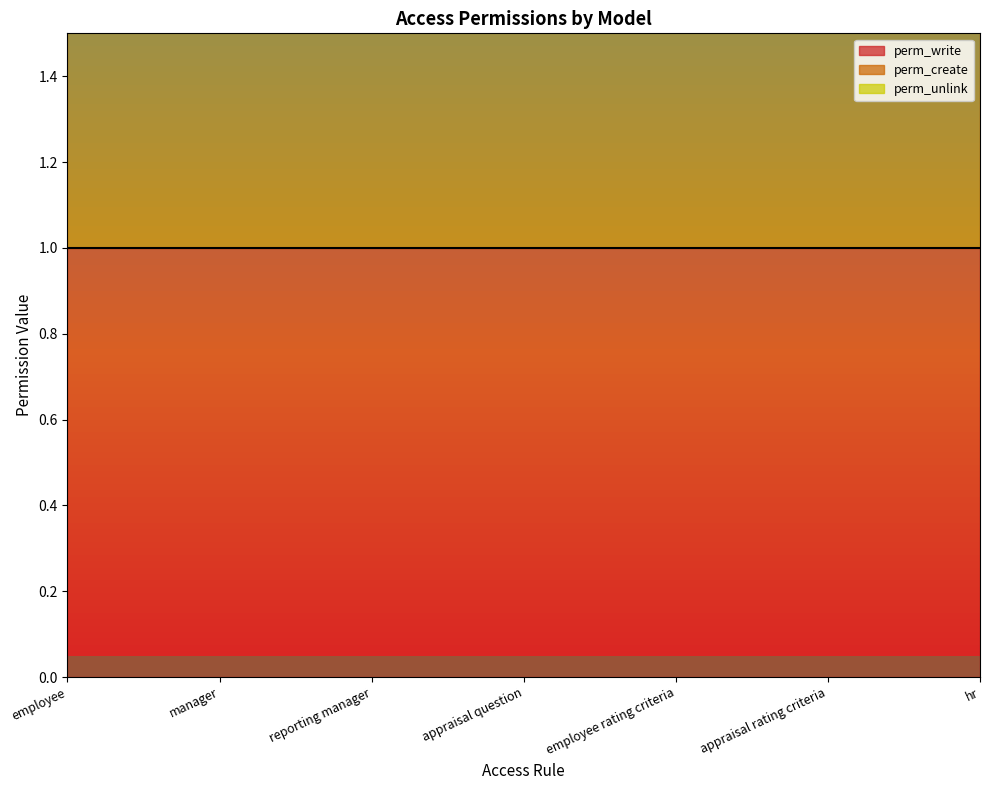

The value of perm_write at access_nf_employee_rating_criteria is 1. True or false?

False